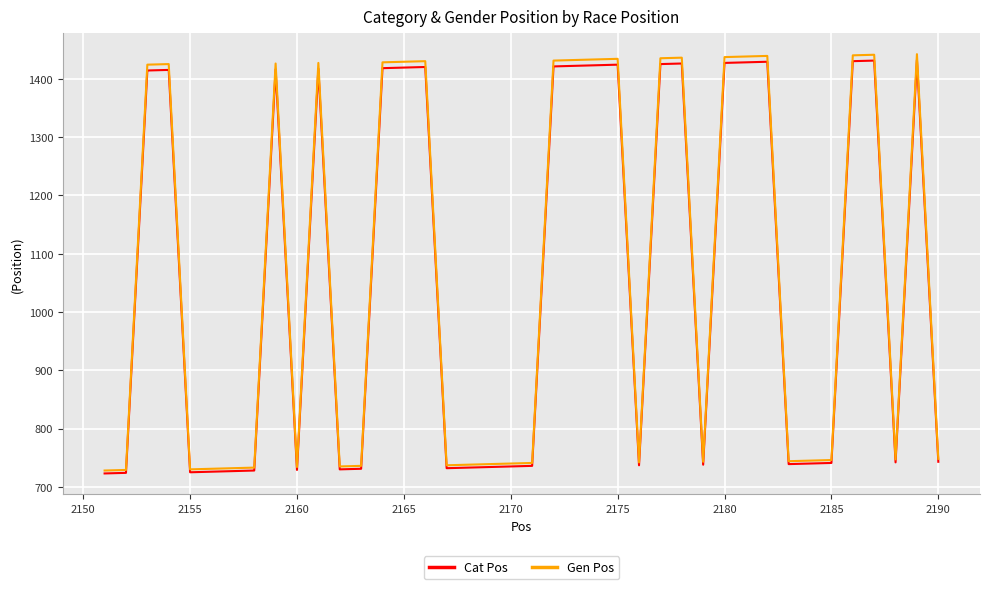

What is the minimum value shown in the chart?

723